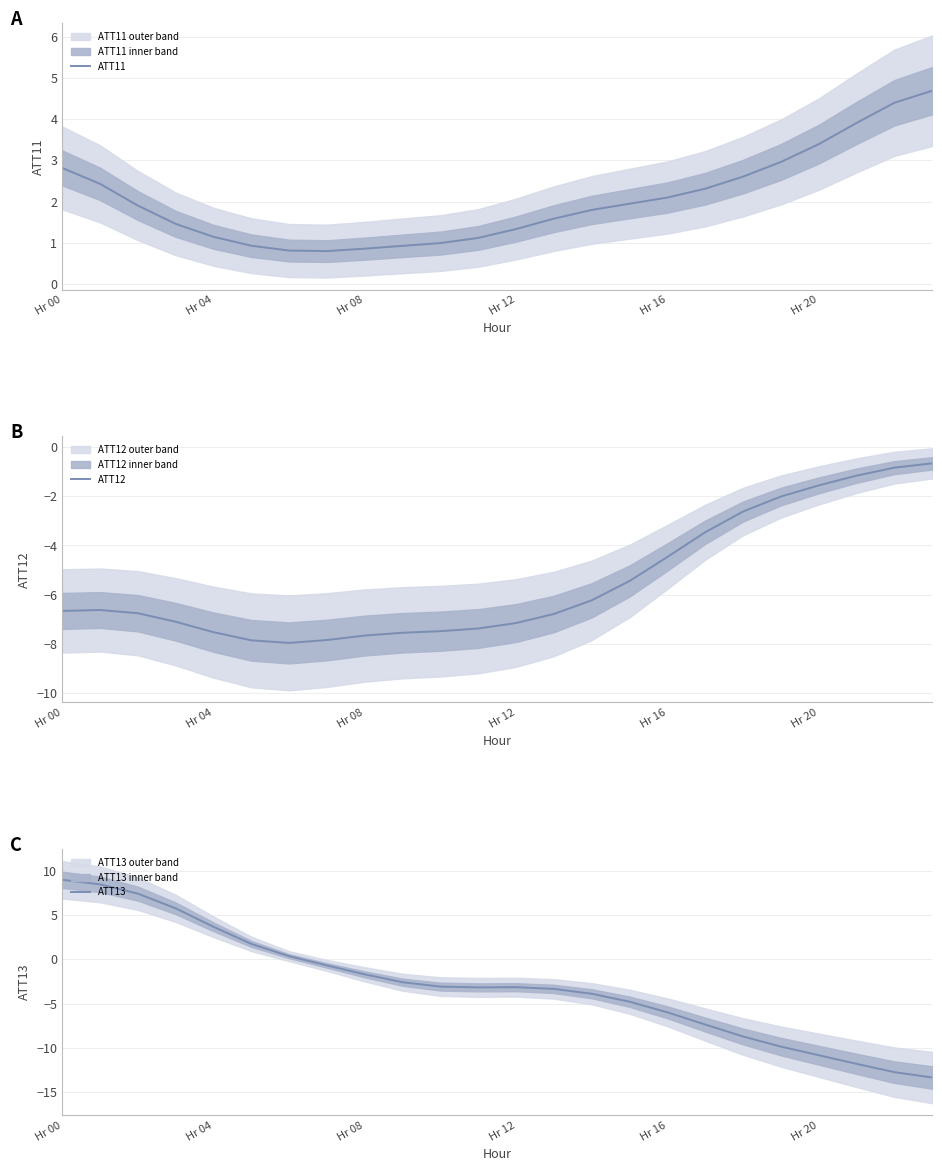

Reading left to right, extract all data points from this chart.

ATT11: 2.8	2.4	1.9	1.5	1.1	0.9	0.8	0.8	0.9	0.9	1.0	1.1	1.3	1.6	1.8	1.9	2.1	2.3	2.6	3.0	3.4	3.9	4.4	4.7
ATT12: -6.7	-6.6	-6.8	-7.1	-7.5	-7.9	-8.0	-7.9	-7.7	-7.6	-7.5	-7.4	-7.2	-6.8	-6.2	-5.4	-4.5	-3.5	-2.6	-2.0	-1.5	-1.2	-0.8	-0.6
ATT13: 9.0	8.5	7.4	5.8	3.7	1.8	0.4	-0.7	-1.7	-2.6	-3.1	-3.2	-3.1	-3.3	-3.9	-4.8	-6.0	-7.4	-8.7	-9.9	-10.9	-11.8	-12.8	-13.4